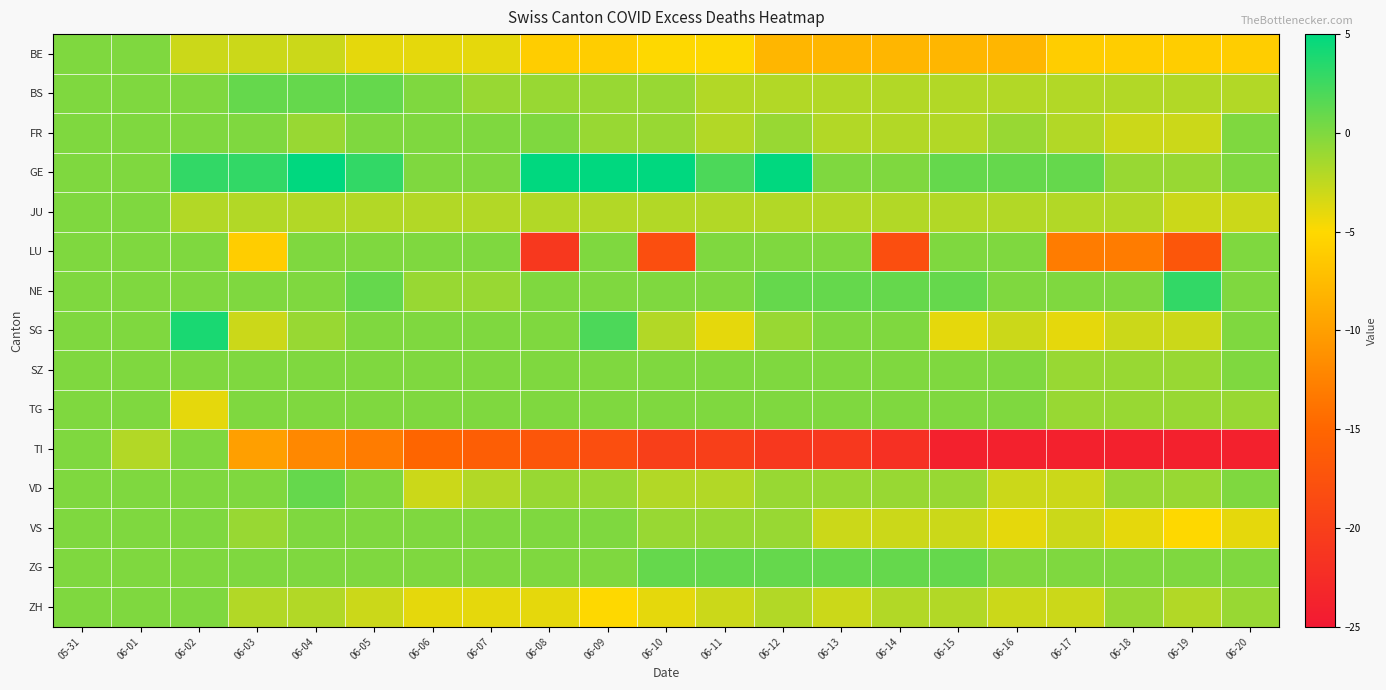

At which category is the sum across all series the highest?

05-31